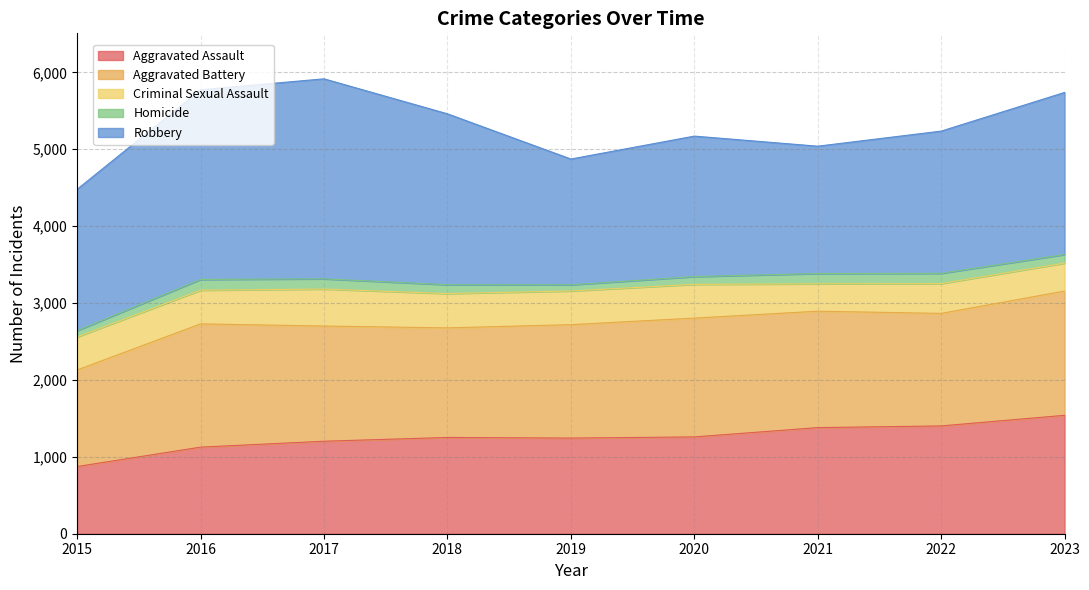

True or false: Criminal Sexual Assault has a value of 228 at 2020.

False